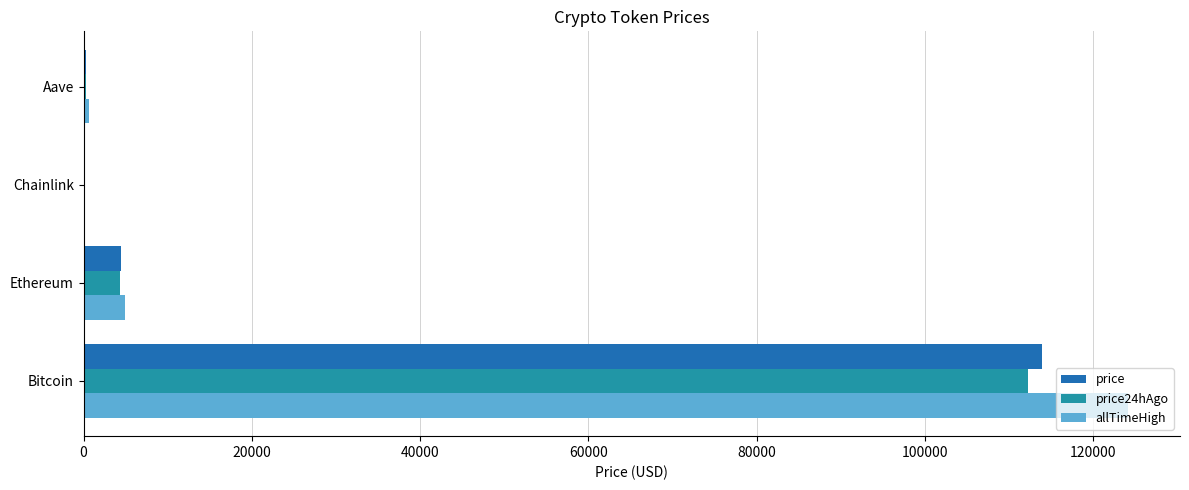

What is the sum of all price24hAgo values?

116882.2